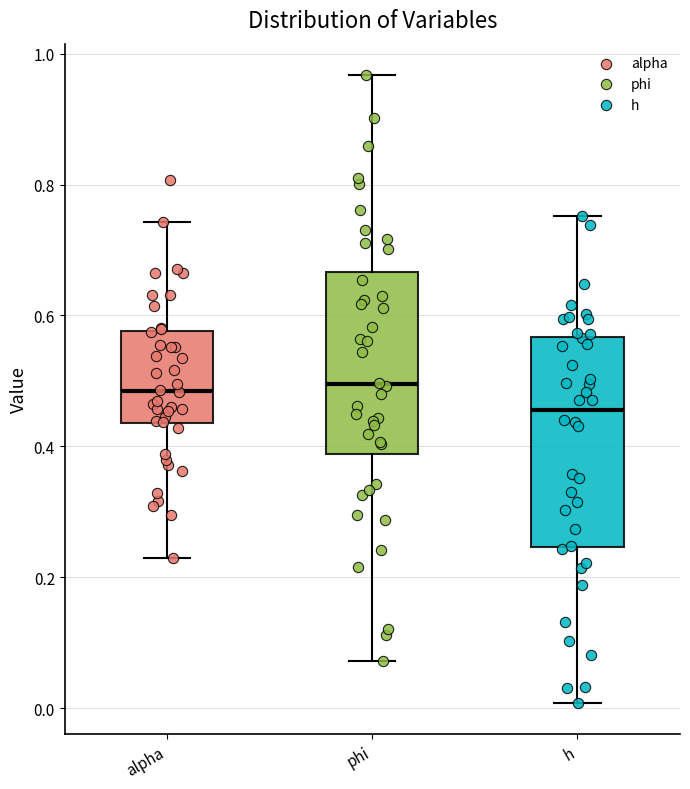

Where is the lower edge of the box for alpha on the y-axis? The values are not printed on the chart, so give them approximately, as read against the axis.

0.44